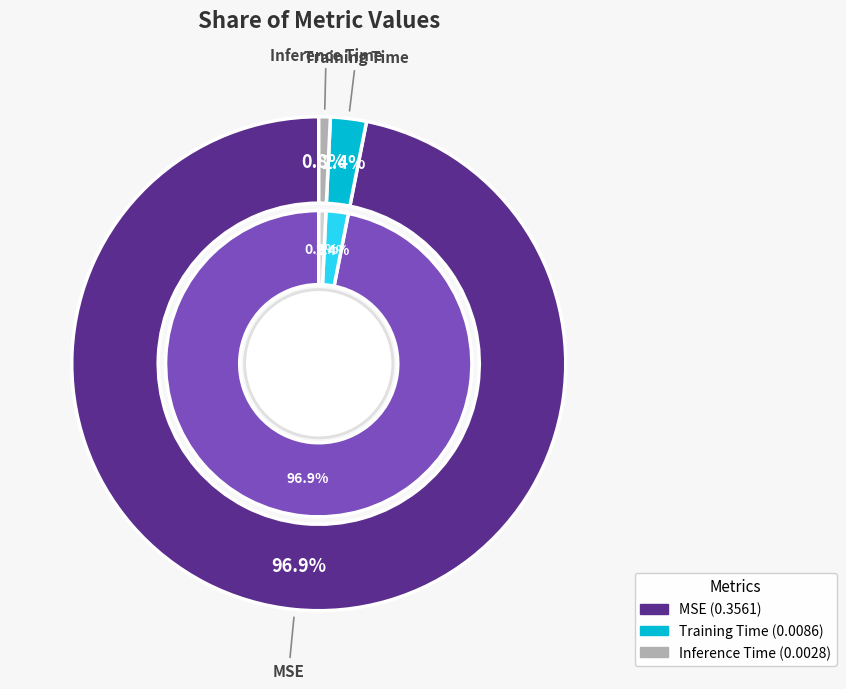

To the nearest percent, what is the difference between the largest and smallest slice percentages?

96%